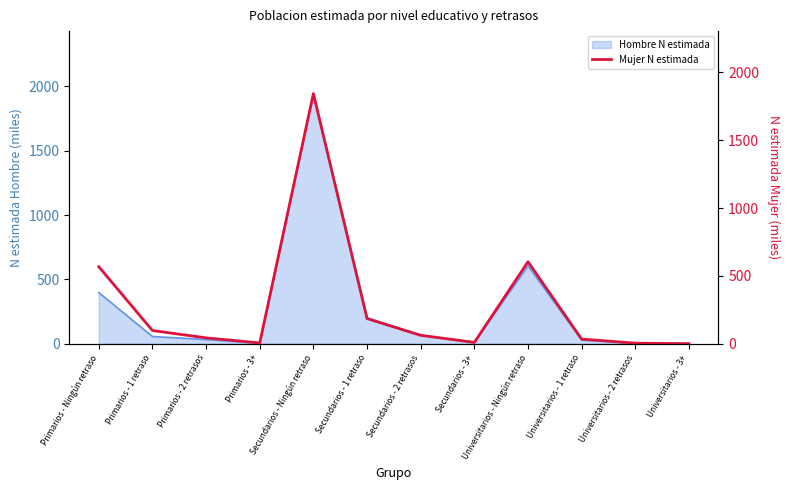

What is the sum of the values at Universitarios - 1 retraso and Primarios - 2 retrasos?

78.4